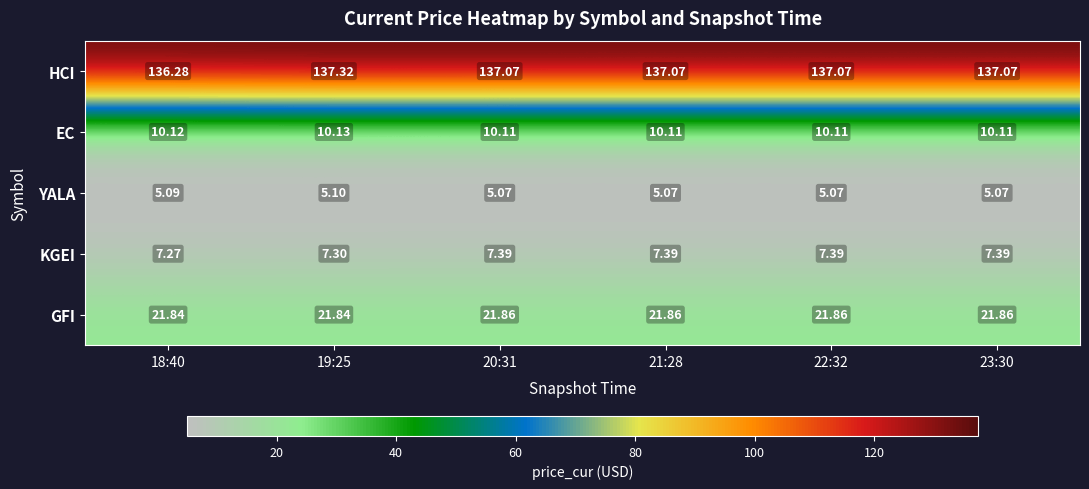

Which series changed the most between 19:25 and 23:30?

HCI